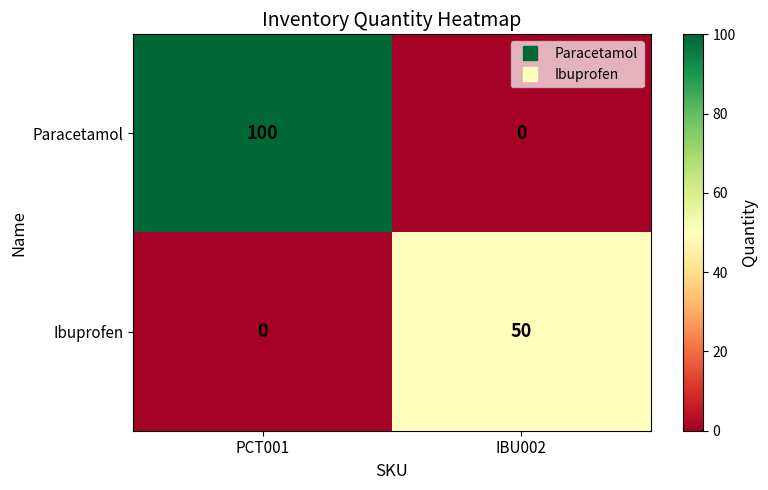

Reading left to right, extract all data points from this chart.

Paracetamol: 100	0
Ibuprofen: 0	50